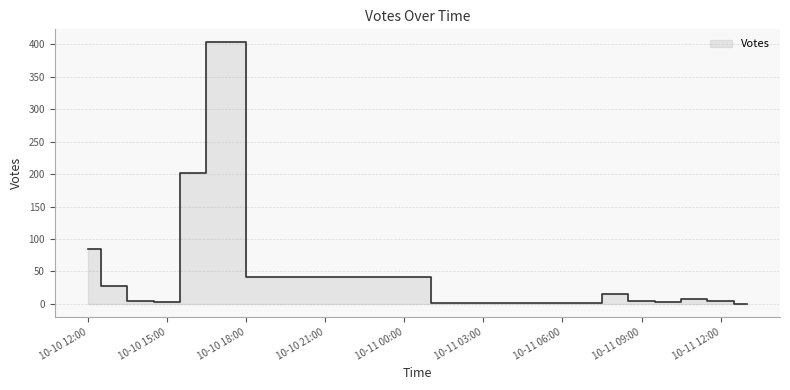

The value at 0 is 102. True or false?

False